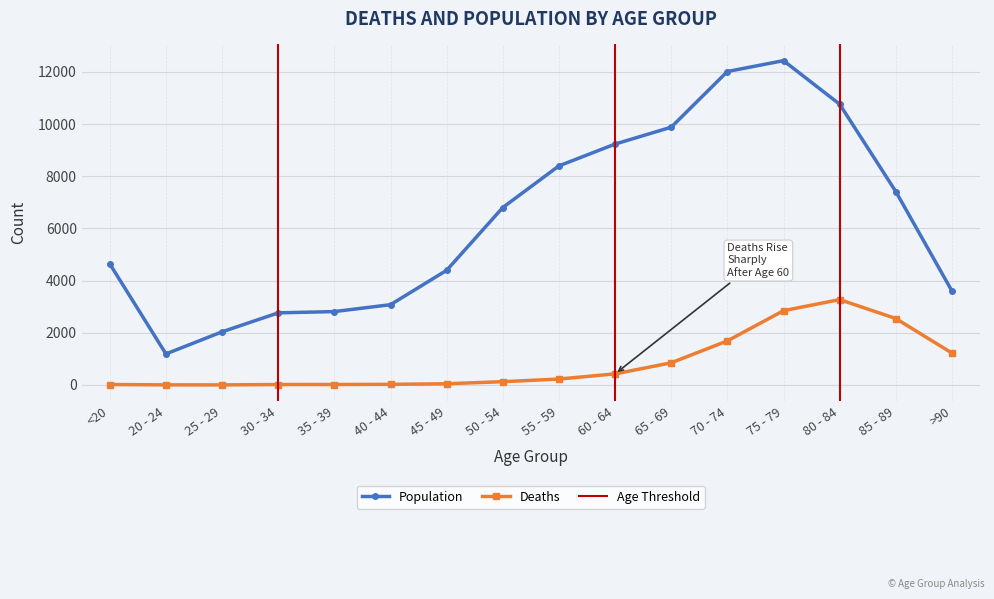

Which category has the highest value across all series?

75 - 79